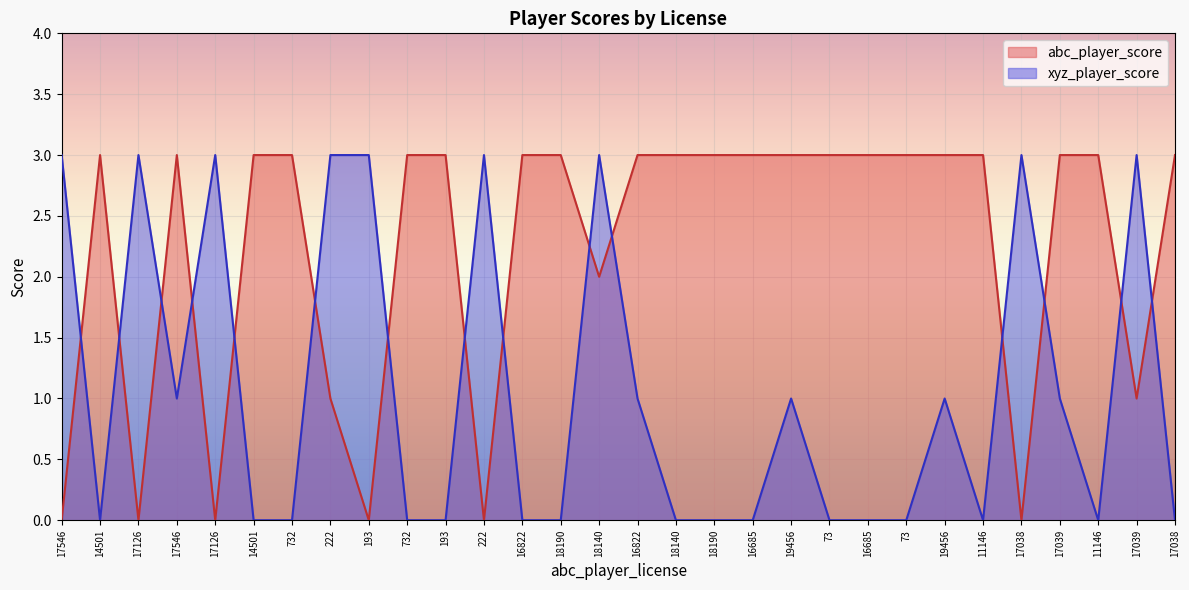

Rank the series by their maximum value, from lowest to highest.

abc_player_score, xyz_player_score